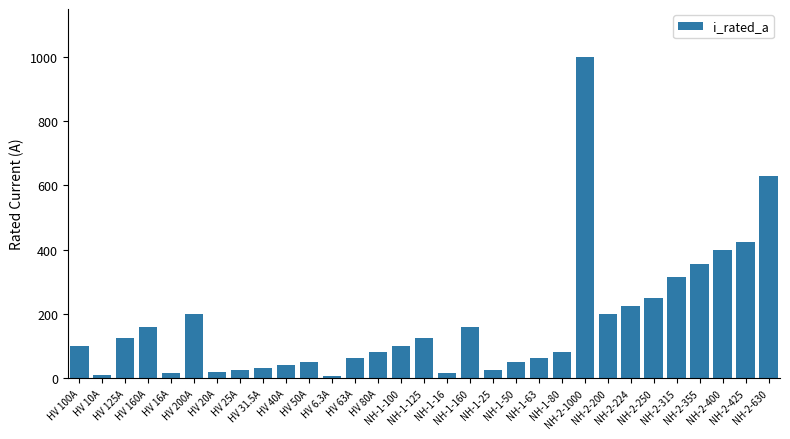

Does the chart contain stacked bars?

No